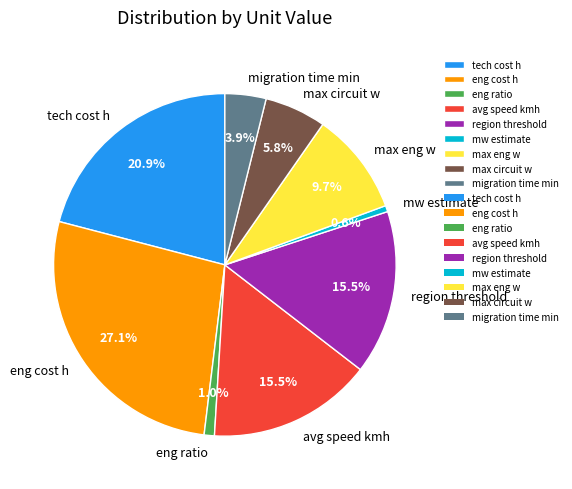

Combined, do avg speed kmh and tech cost h account for over 50%?

No